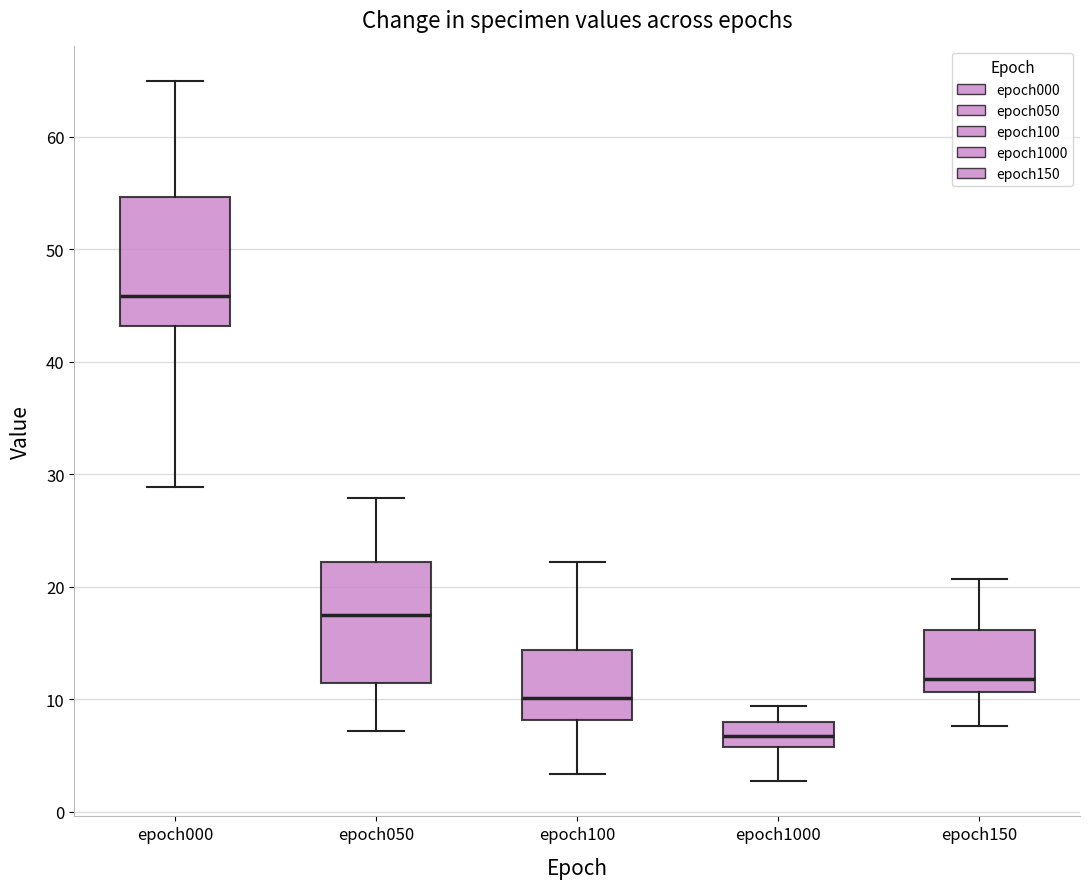

Reading left to right, read every box against the y-axis: the position of its median line, the range the box covers, and the ends of its whiskers. The values are not printed on the chart, so give them approximately, as read against the axis.

epoch000: median 46, box 43 to 55, whiskers 29 to 65
epoch050: median 17, box 11 to 22, whiskers 7 to 28
epoch100: median 10, box 8 to 14, whiskers 3 to 22
epoch1000: median 7, box 6 to 8, whiskers 3 to 9
epoch150: median 12, box 11 to 16, whiskers 8 to 21